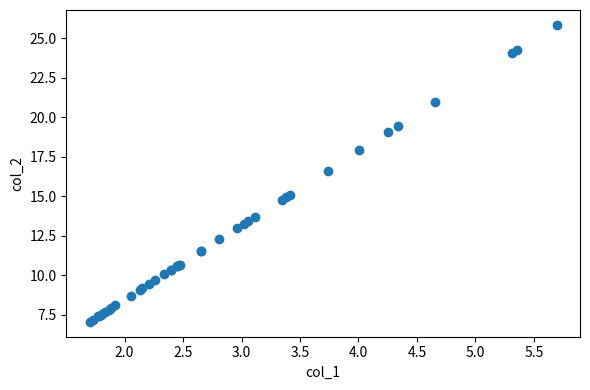

What Y value in the scatter plot is closest to 16?

16.6